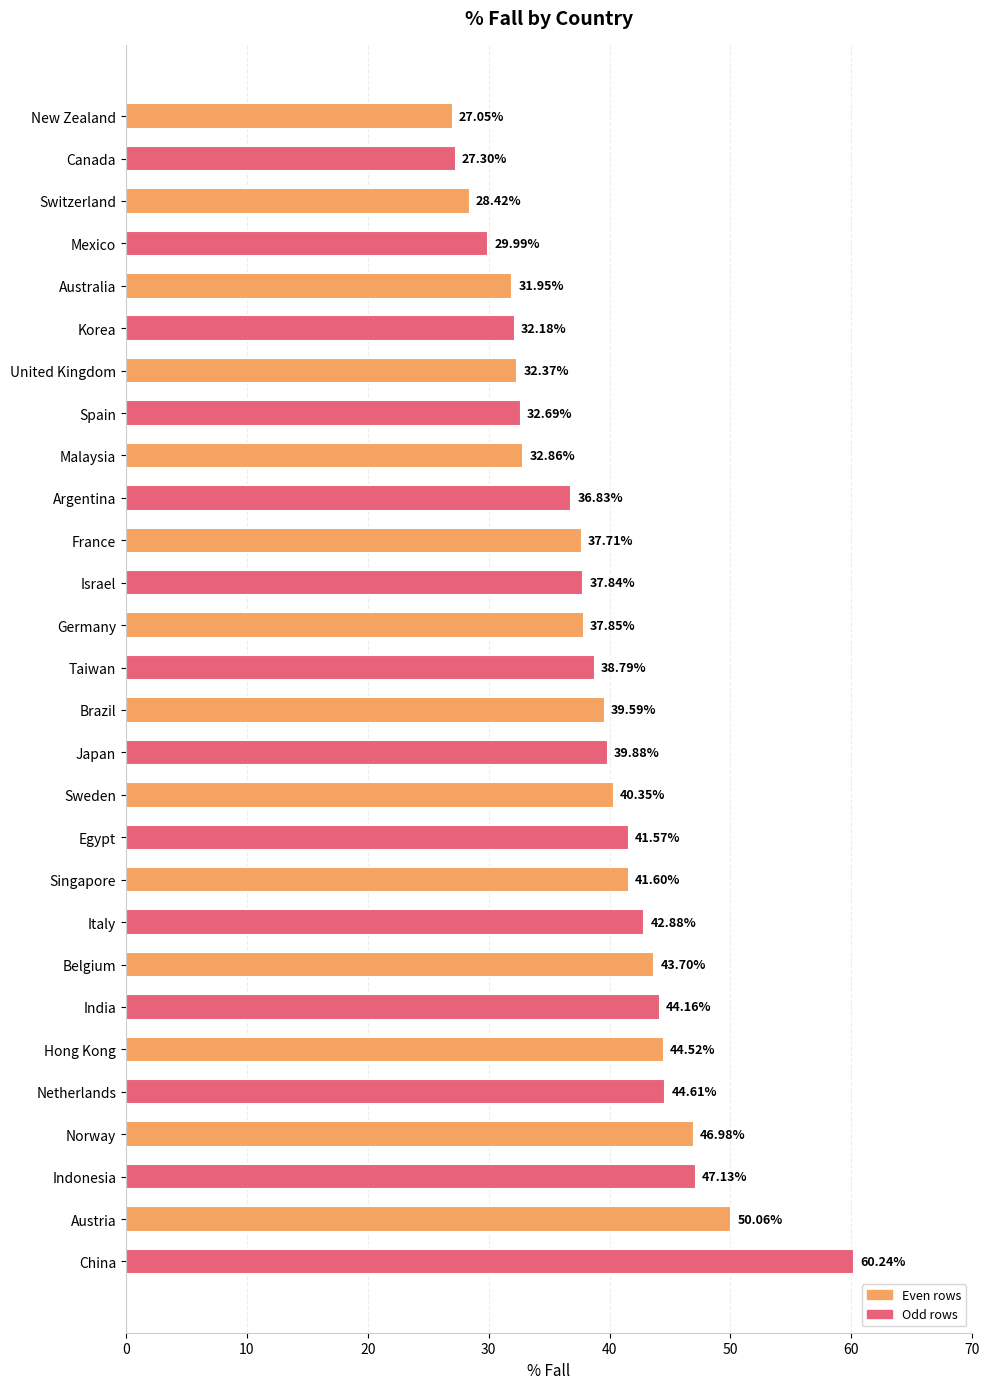

Rank the categories by value from highest to lowest.

China, Austria, Indonesia, Norway, Netherlands, Hong Kong, India, Belgium, Italy, Singapore, Egypt, Sweden, Japan, Brazil, Taiwan, Germany, Israel, France, Argentina, Malaysia, Spain, United Kingdom, Korea, Australia, Mexico, Switzerland, Canada, New Zealand